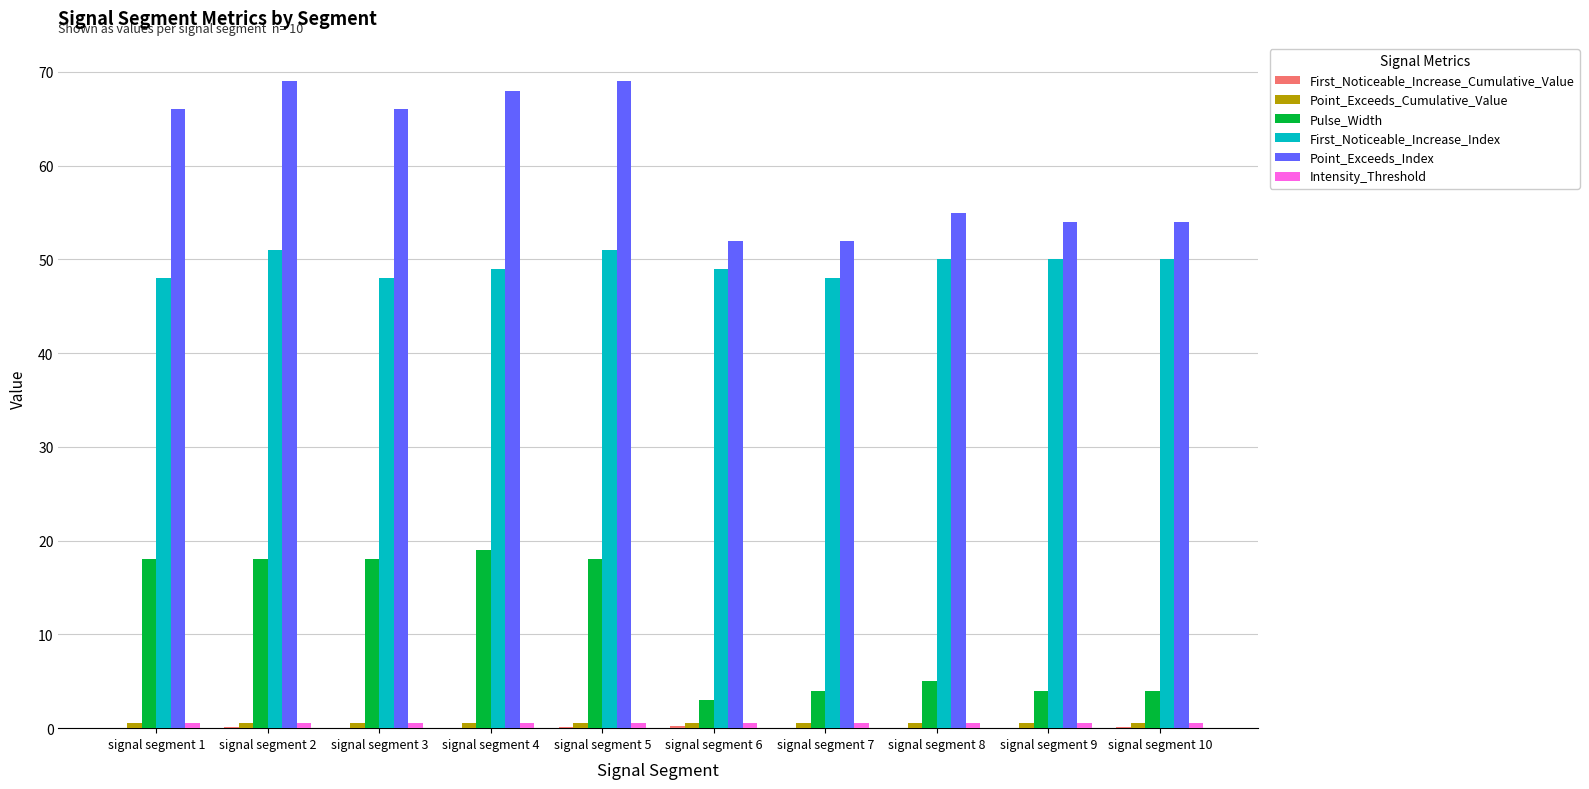

What is the greatest value displayed?

69.0